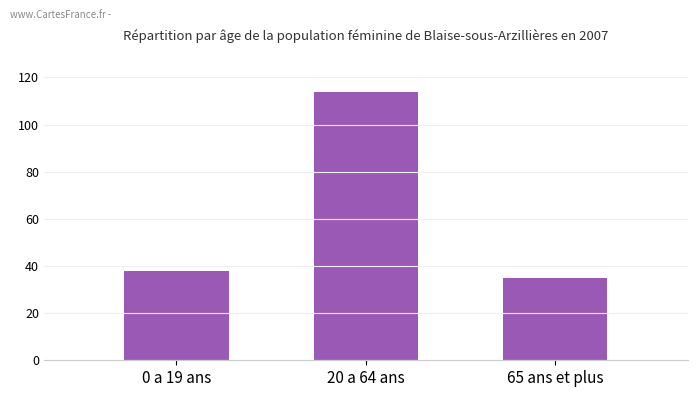

What is the value of the 1st bar from the left?

38